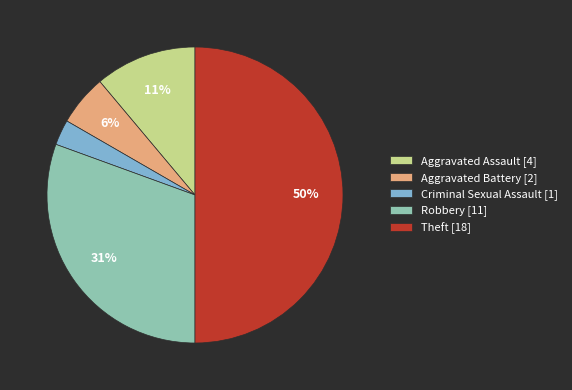

Between Criminal Sexual Assault [1] and Theft [18], which is larger?

Theft [18]